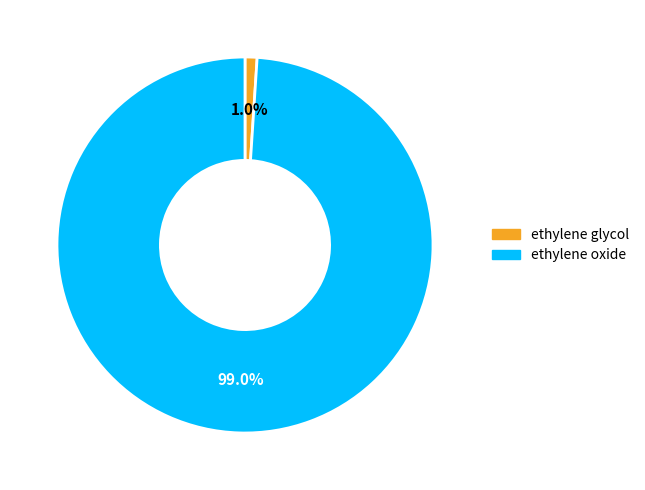

Is there a majority slice in this chart?

Yes